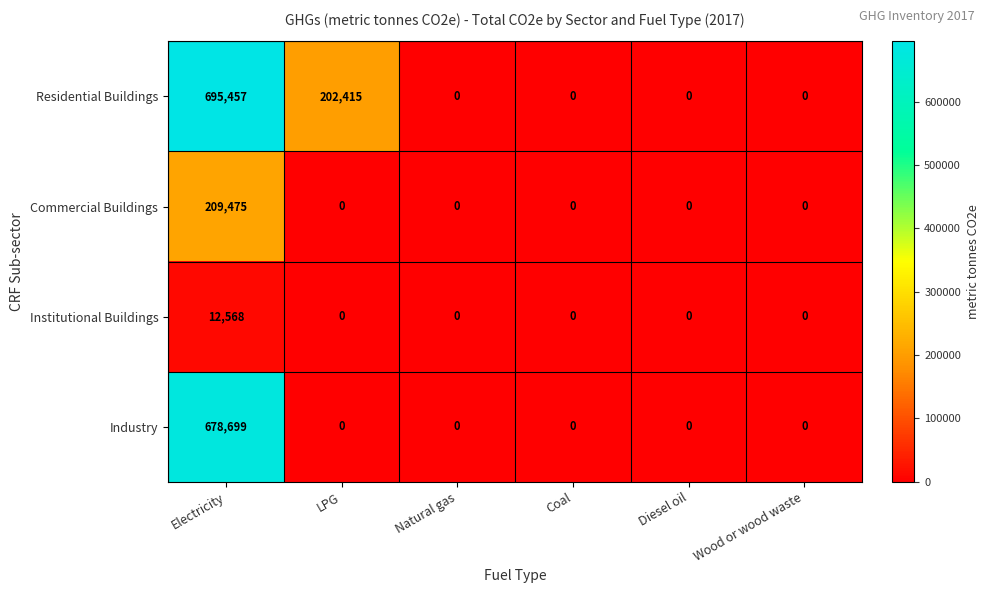

Reading left to right, extract all data points from this chart.

Residential Buildings: Electricity=695457	LPG=202415	Natural gas=0	Coal=0	Diesel oil=0	Wood or wood waste=0
Commercial Buildings: Electricity=209475	LPG=0	Natural gas=0	Coal=0	Diesel oil=0	Wood or wood waste=0
Institutional Buildings: Electricity=12568	LPG=0	Natural gas=0	Coal=0	Diesel oil=0	Wood or wood waste=0
Industry: Electricity=678699	LPG=0	Natural gas=0	Coal=0	Diesel oil=0	Wood or wood waste=0